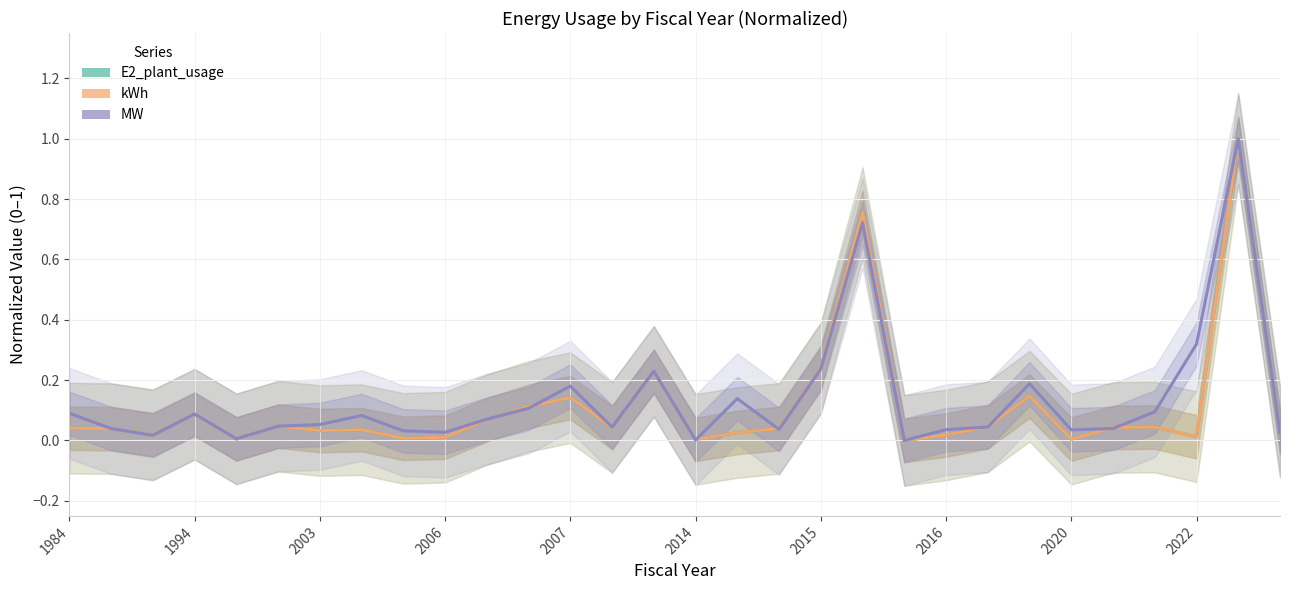

Rank the categories by MW value from highest to lowest.

28, 19, 27, 18, 14, 23, 12, 16, 11, 26, 1984, 2006, 2016, 10, 2015, 2014, 22, 13, 25, 1994, 17, 21, 24, 2020, 2022, 29, 2003, 2007, 15, 20